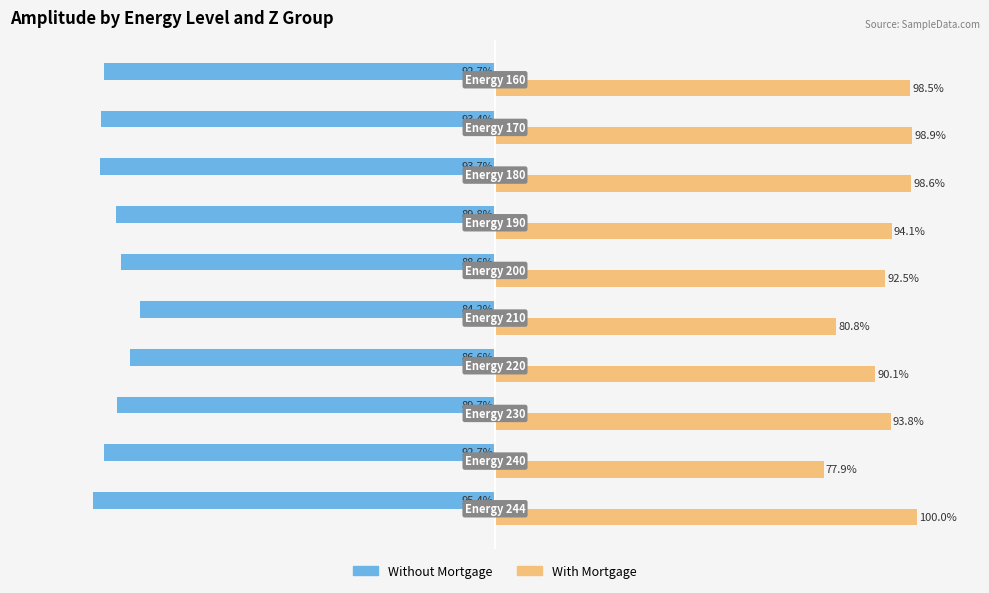

Which series has the largest total across all categories?

With Mortgage